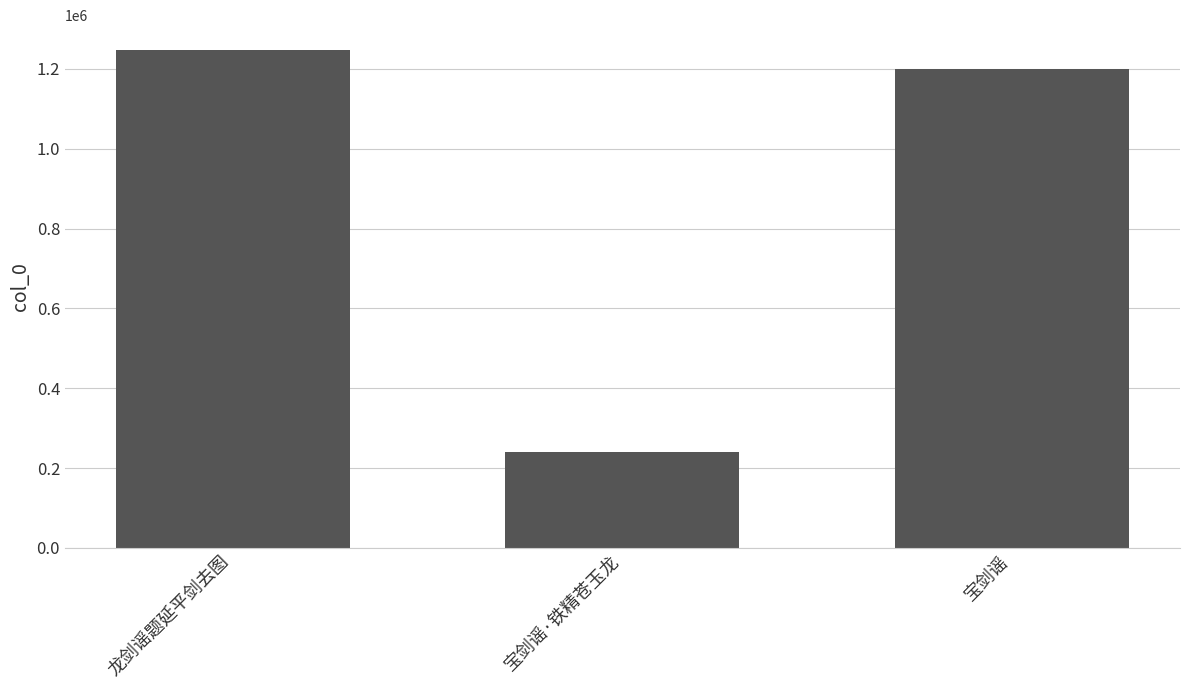

What value does the data have at 龙剑谣题延平剑去图?

1247113